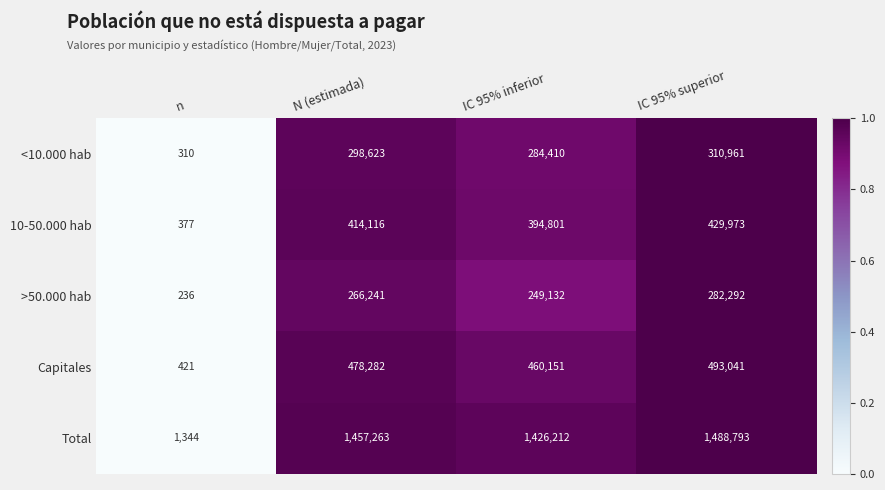

At which category is the sum across all series the highest?

IC 95% superior